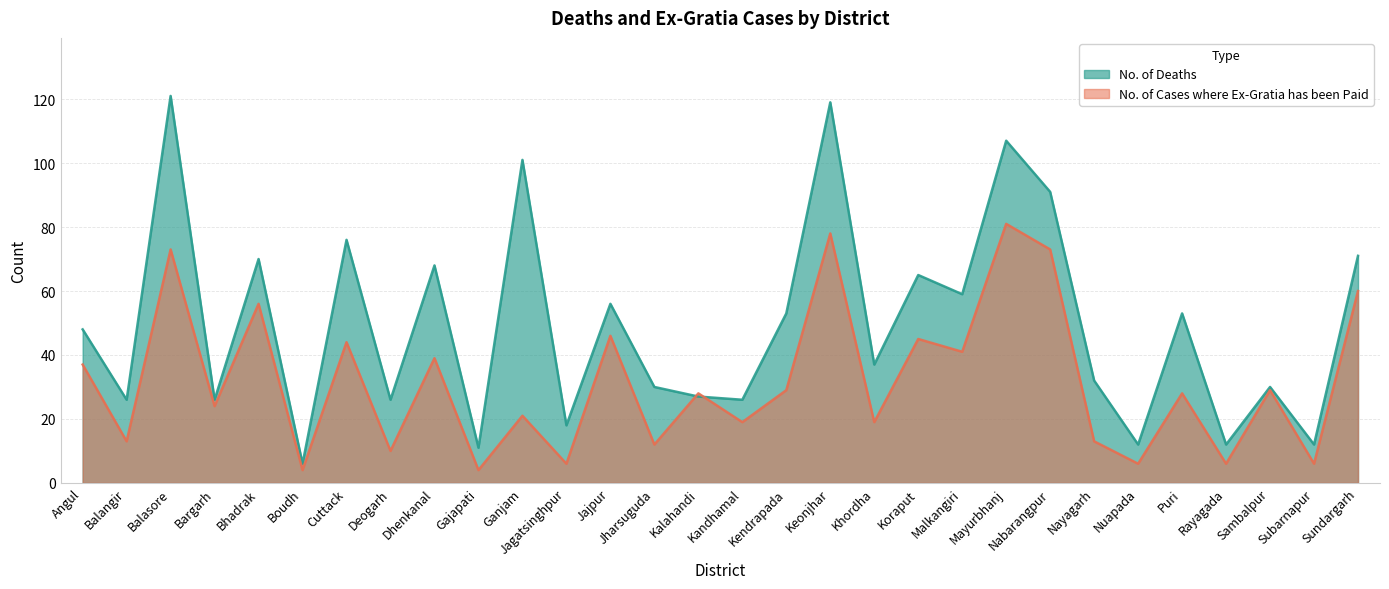

How many times do No. of Cases where Ex-Gratia has been Paid and No. of Deaths cross each other?

2